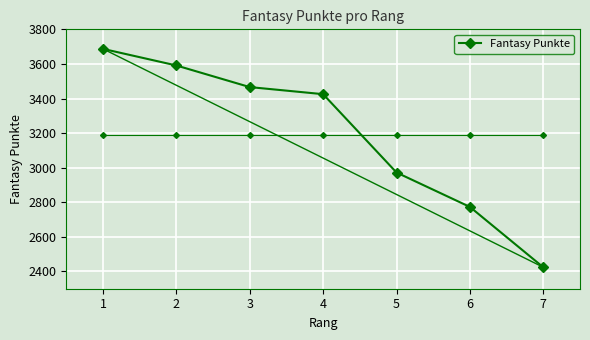

The value at 3 is 2332. True or false?

False